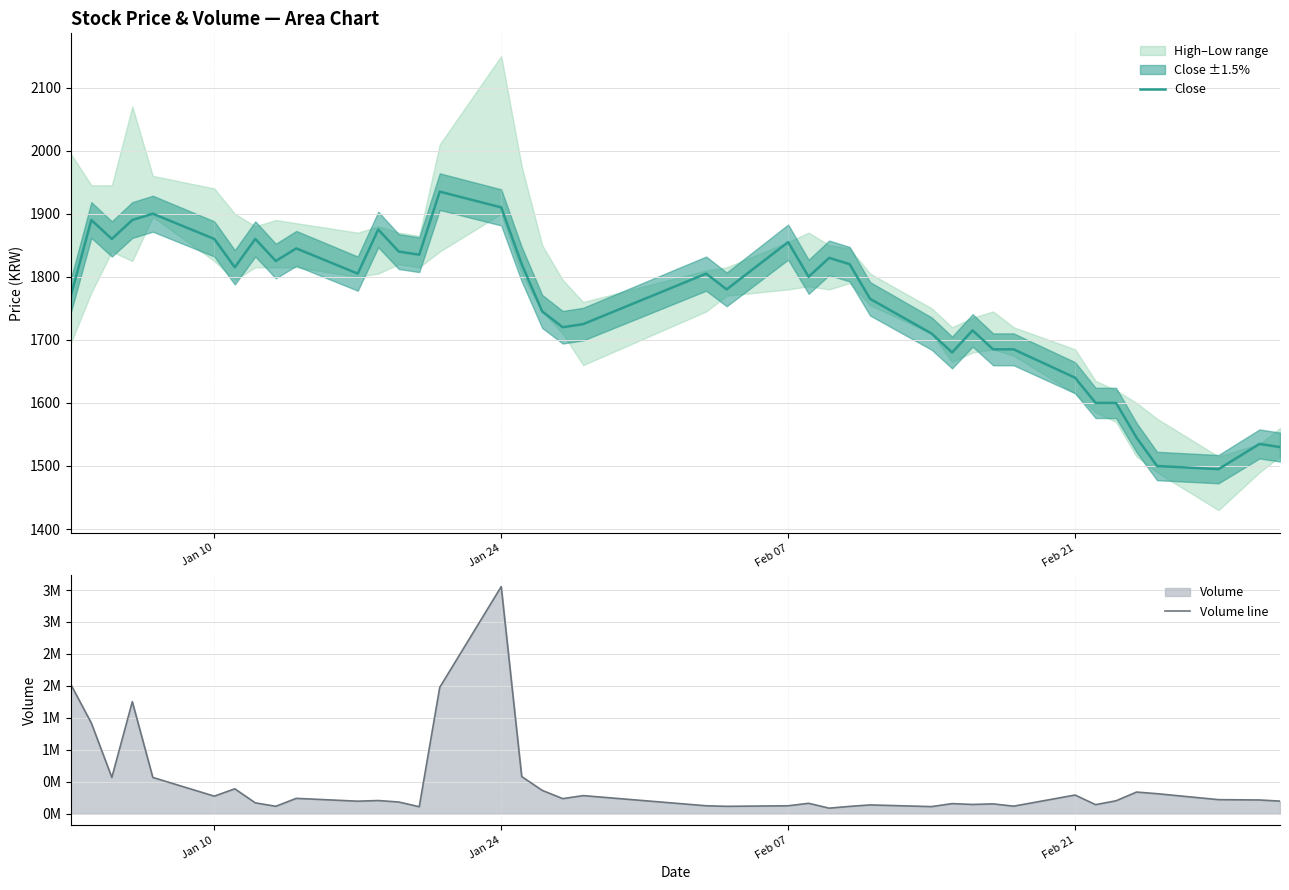

True or false: Volume line and Close cross at least once.

False